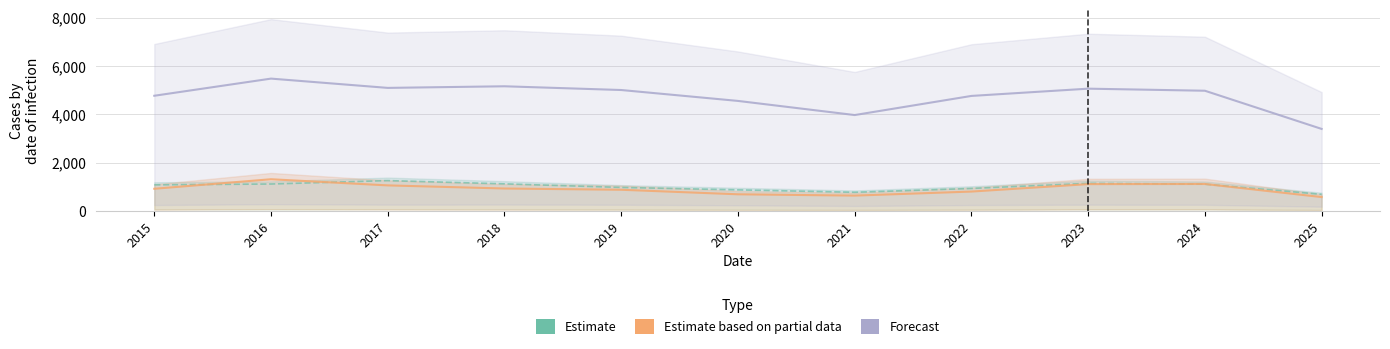

Reading right to left, list all the values displayed in this chart.

Estimate: 682	1104	1138	926	767	868	968	1117	1252	1110	1076
Estimate based on partial data: 569	1111	1106	797	630	684	872	924	1053	1308	913
Forecast: 3395	4978	5064	4763	3970	4556	5008	5163	5096	5481	4770